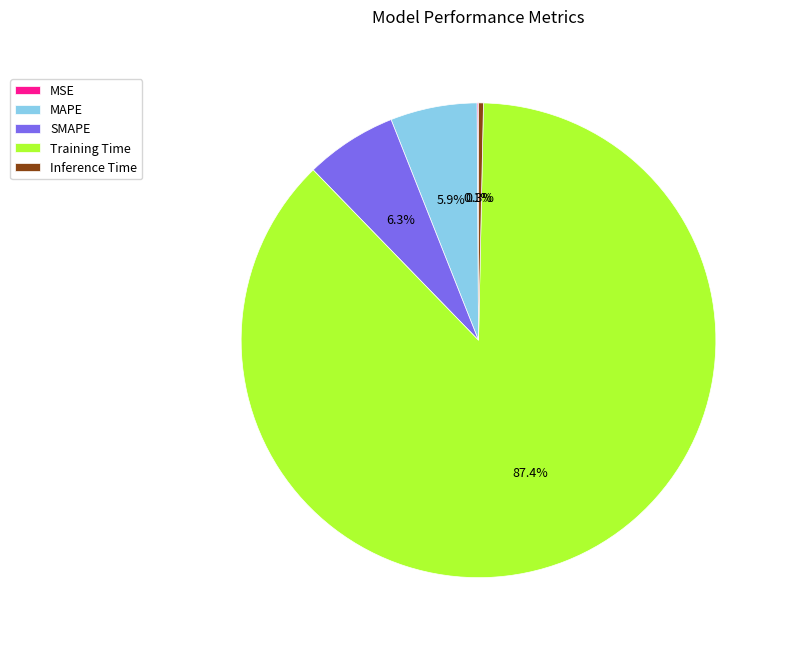

What is the largest slice in the pie chart?

Training Time